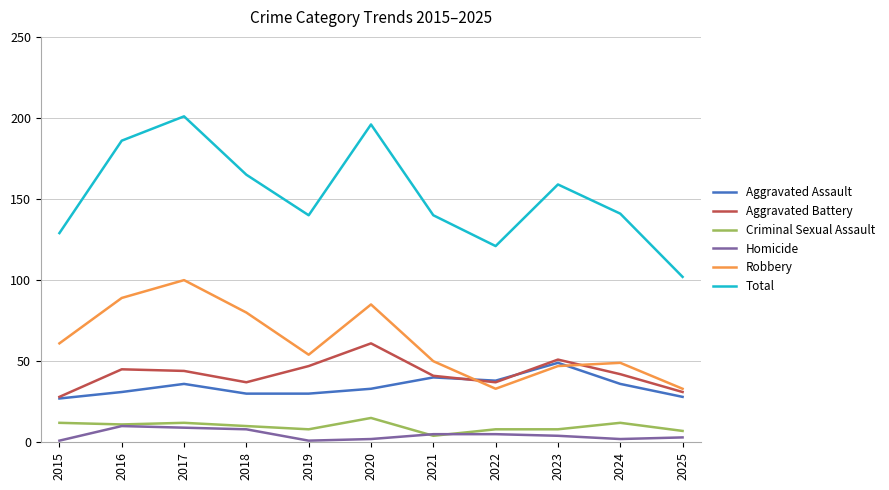

True or false: Aggravated Battery has a value of 67 at 2016.

False